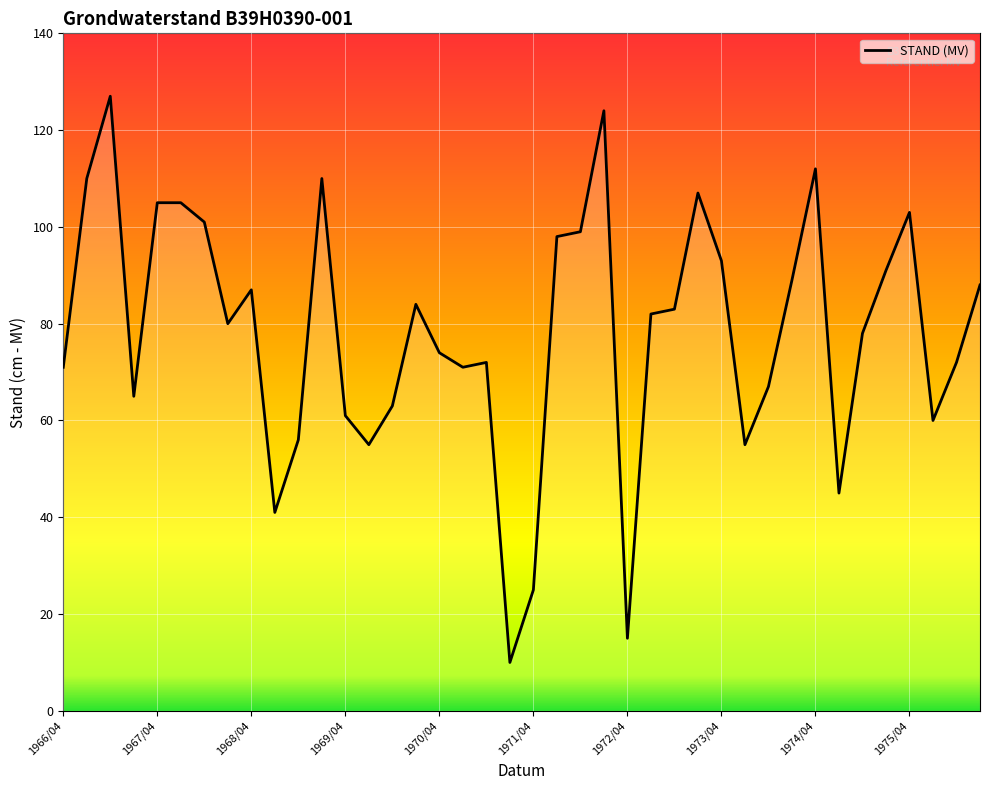

What is the difference between the maximum and minimum values?

117